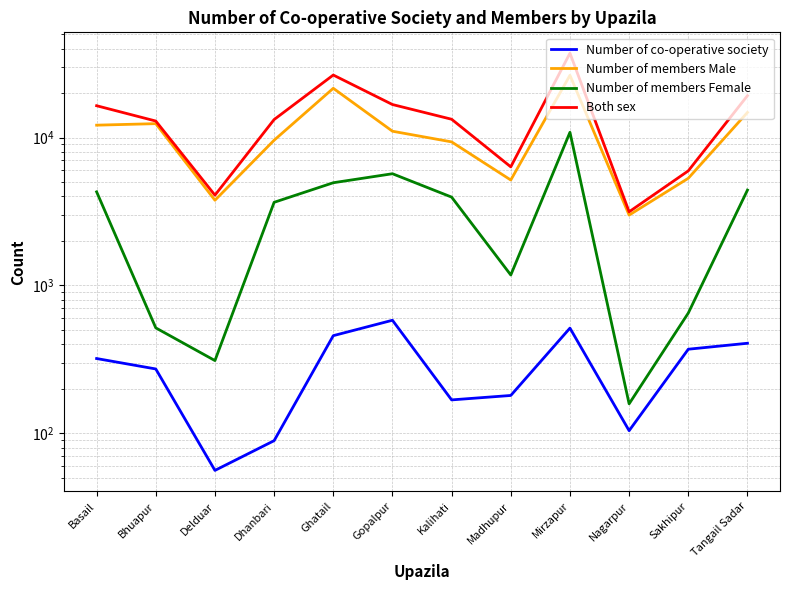

Is this an area chart (filled region under the line)?

No